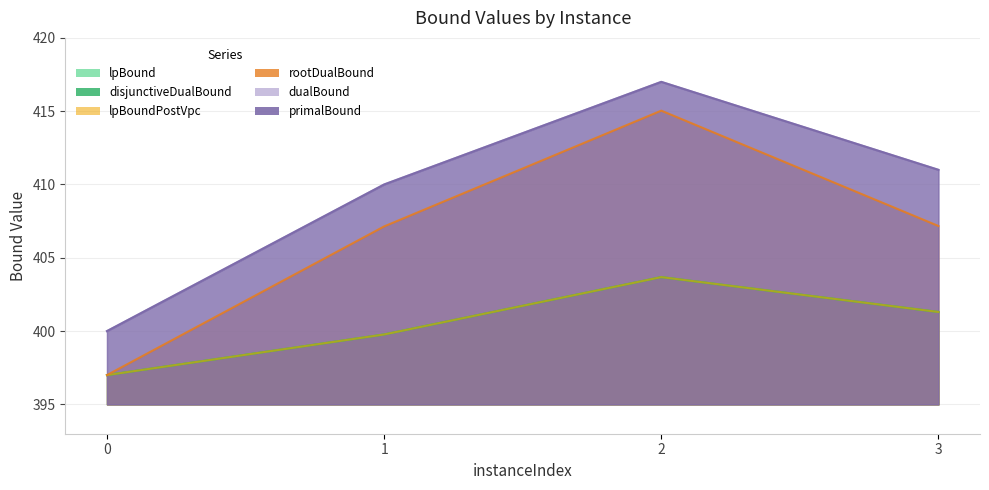

Reading left to right, what are all the values shown in this chart?

lpBound: 0=397.0	1=399.8	2=403.7	3=401.3
disjunctiveDualBound: 0=397.0	1=399.8	2=403.7	3=401.3
lpBoundPostVpc: 0=397.0	1=399.8	2=403.7	3=401.3
rootDualBound: 0=397.0	1=407.1	2=415.0	3=407.2
dualBound: 0=400.0	1=410.0	2=417.0	3=411.0
primalBound: 0=400.0	1=410.0	2=417.0	3=411.0